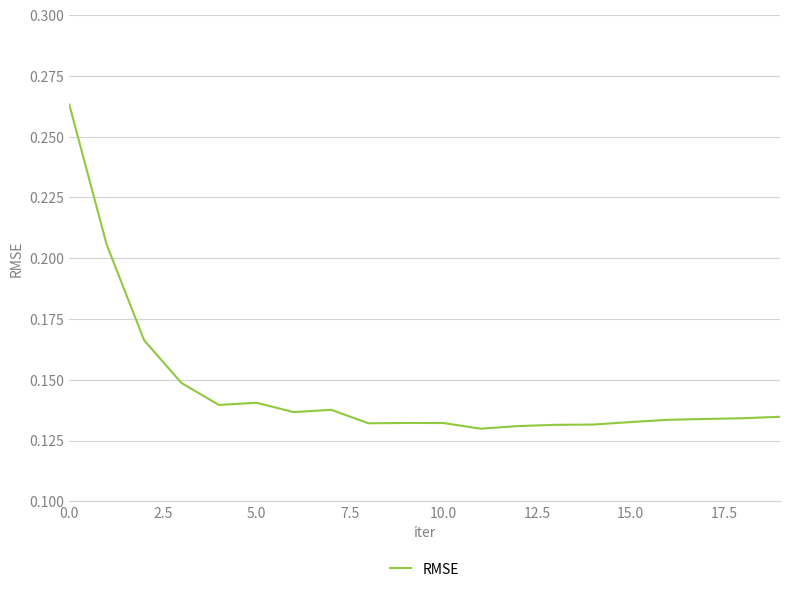

The value at 0.0 is 0.1. True or false?

False